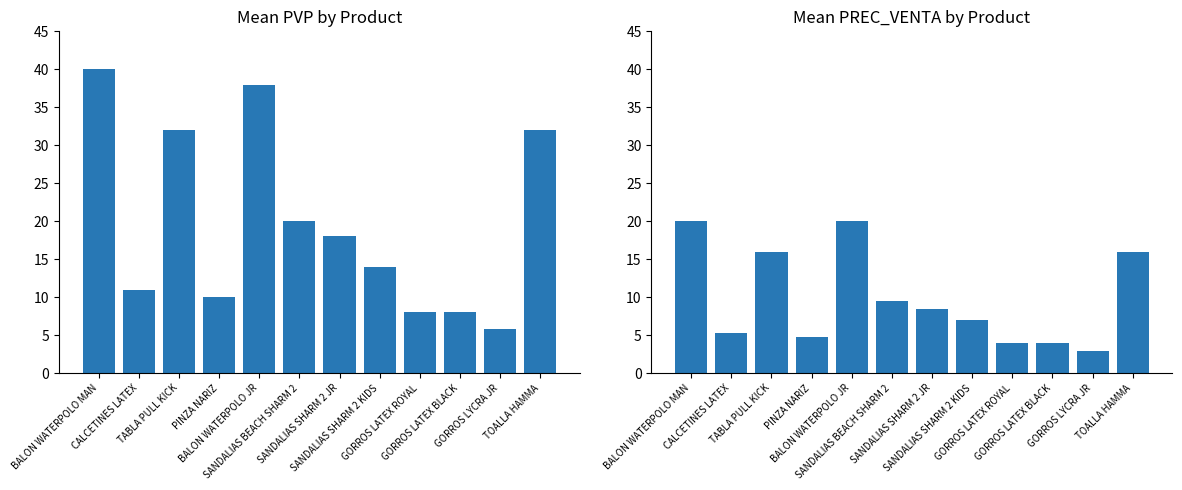

At how many categories does at least one series exceed 37?

2